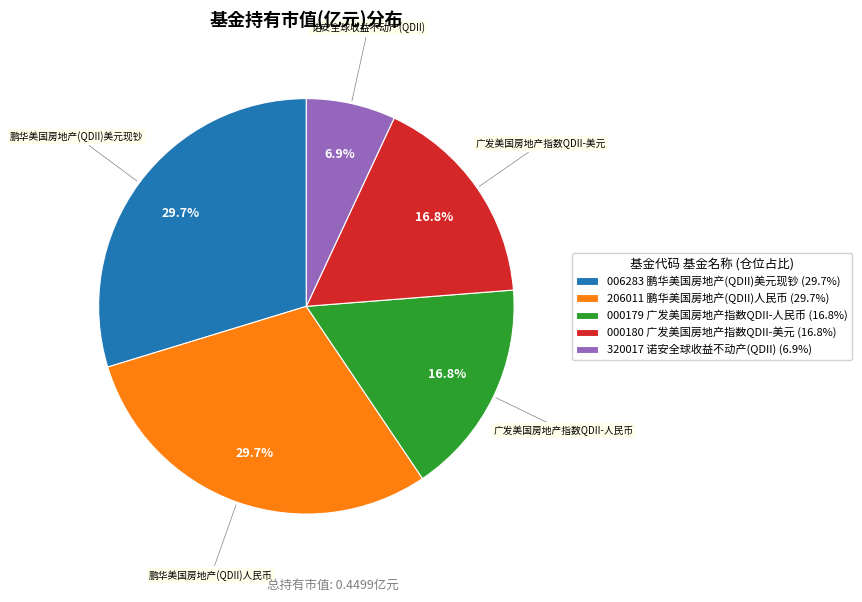

Count the number of slices in the pie.

5